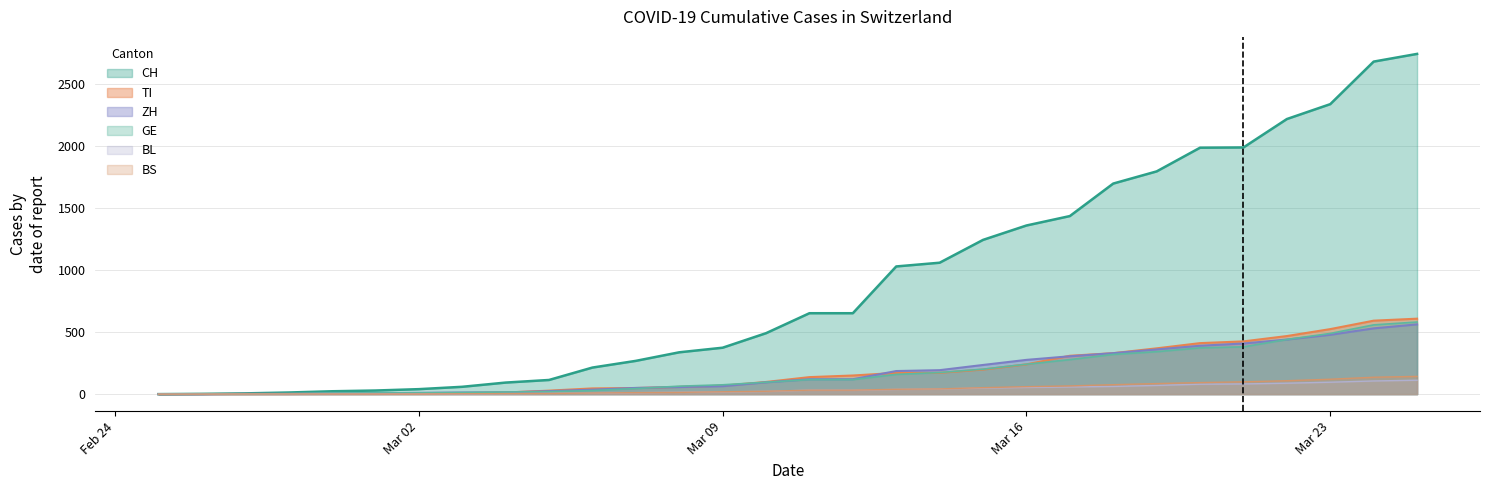

Read the TI value at 2020-03-15.

198